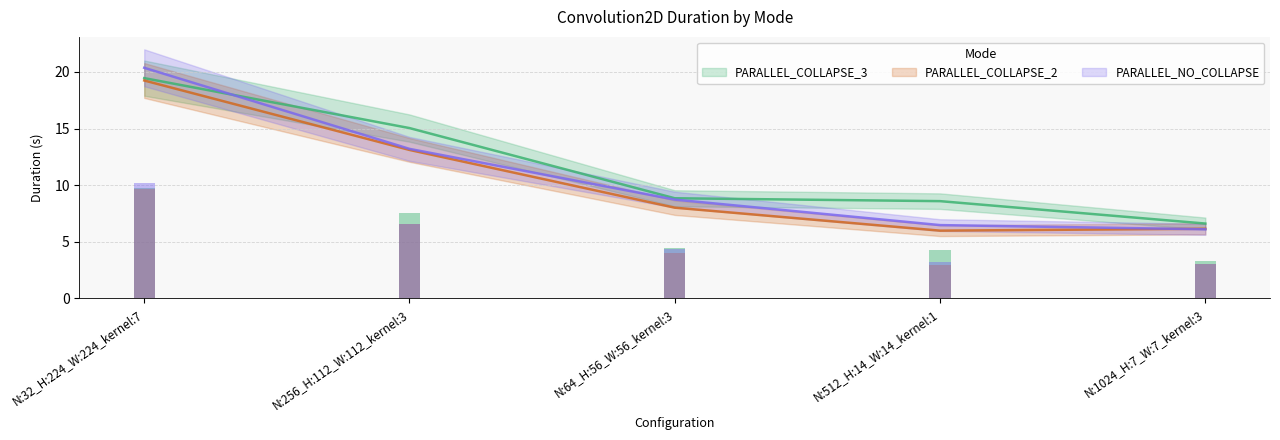

The value of PARALLEL_COLLAPSE_2 at N:1024_H:7_W:7_kernel:3 is 6.1. True or false?

True